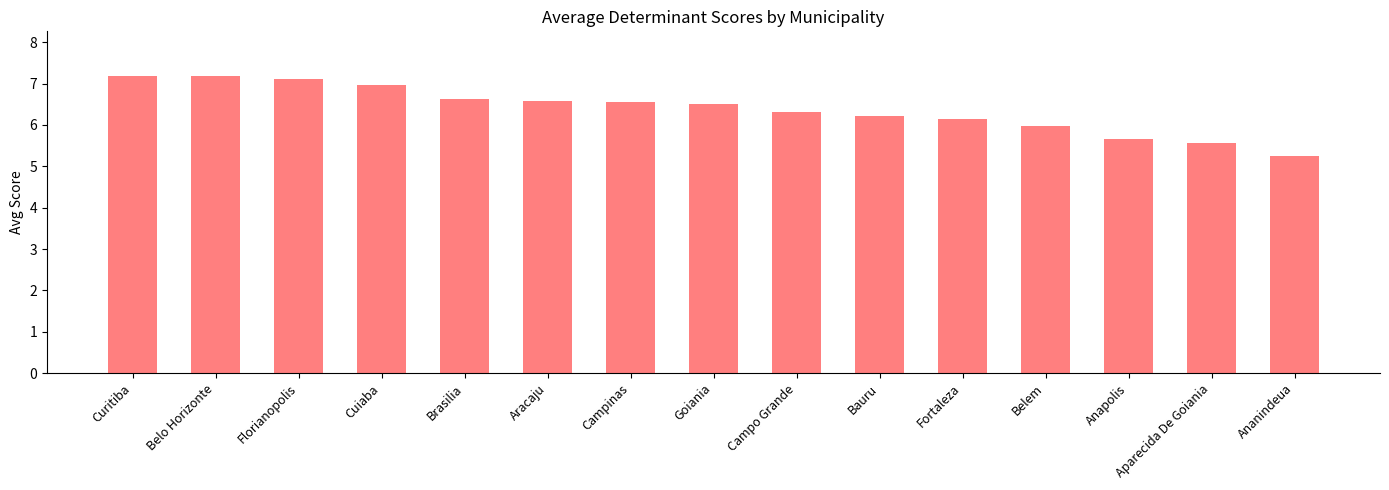

Read the value at Campo Grande.

6.3